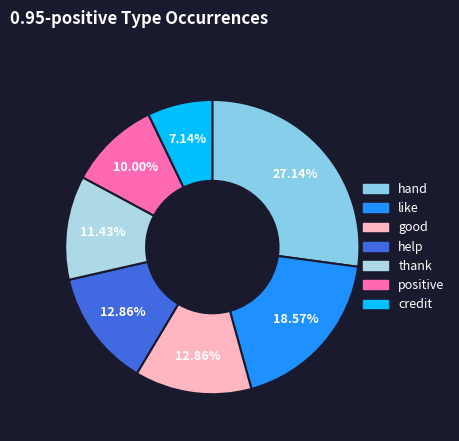

Which slice is the largest?

hand